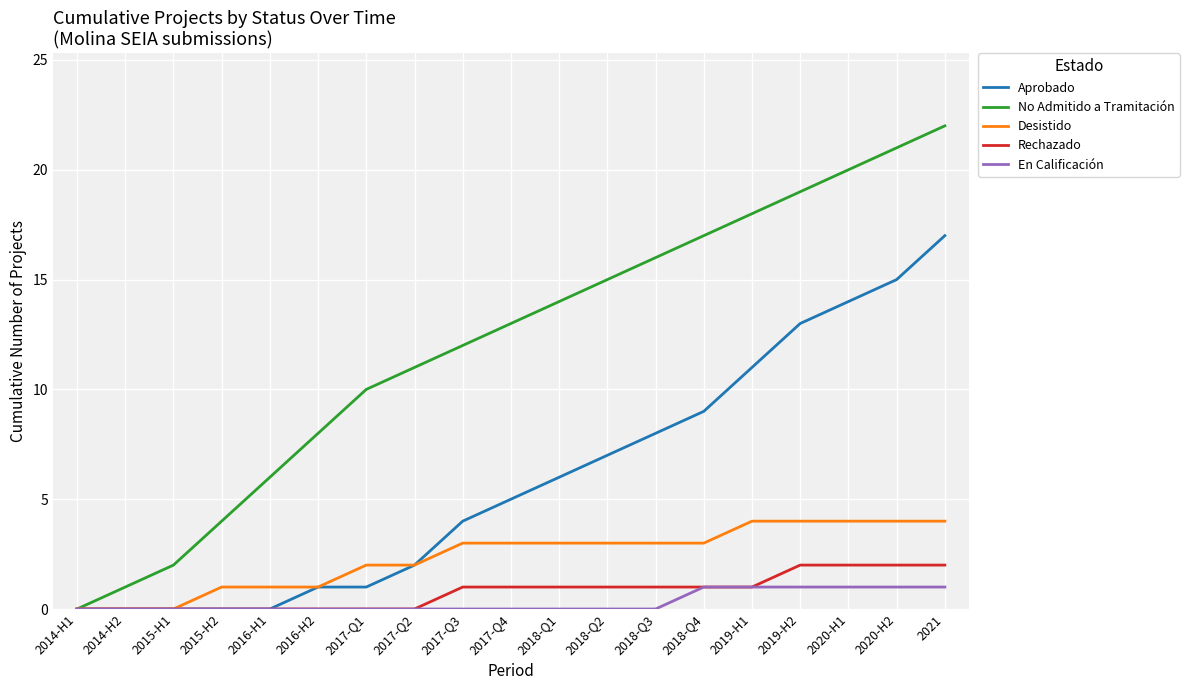

What position from the left is 2016-H1?

5